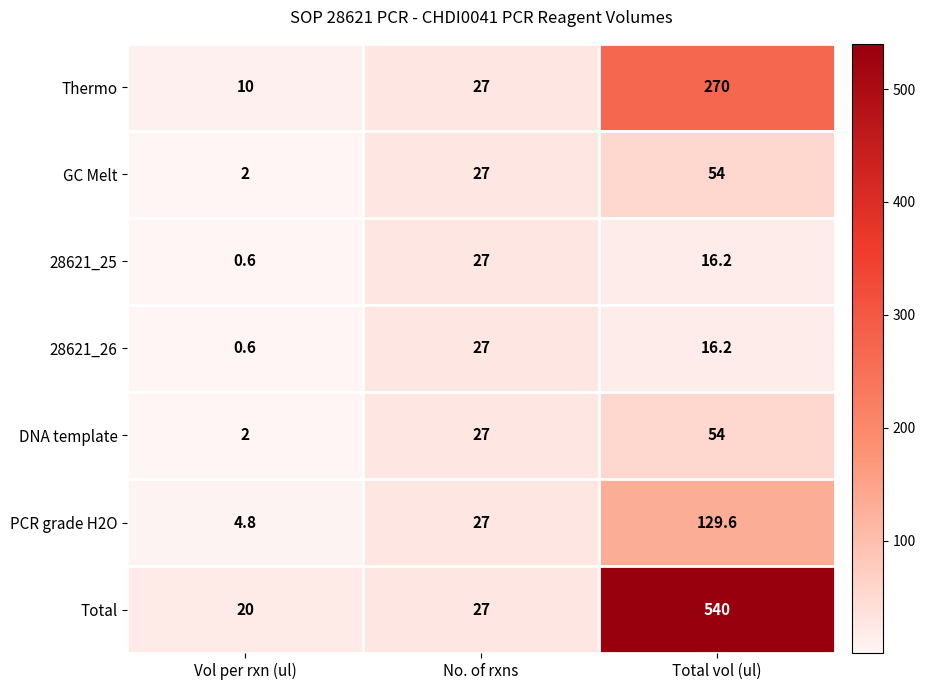

Where does the 28621_25 series first go above 16?

No. of rxns